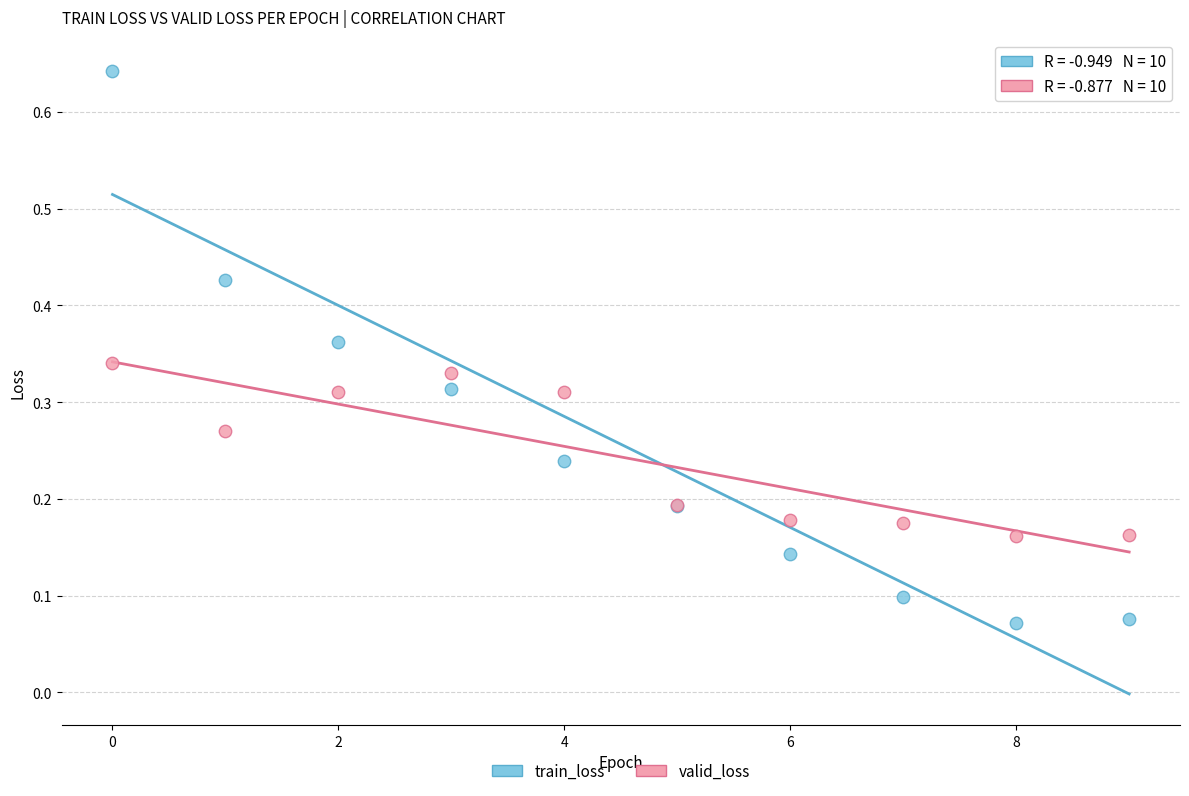

Which series contains the lowest Y value?

train_loss